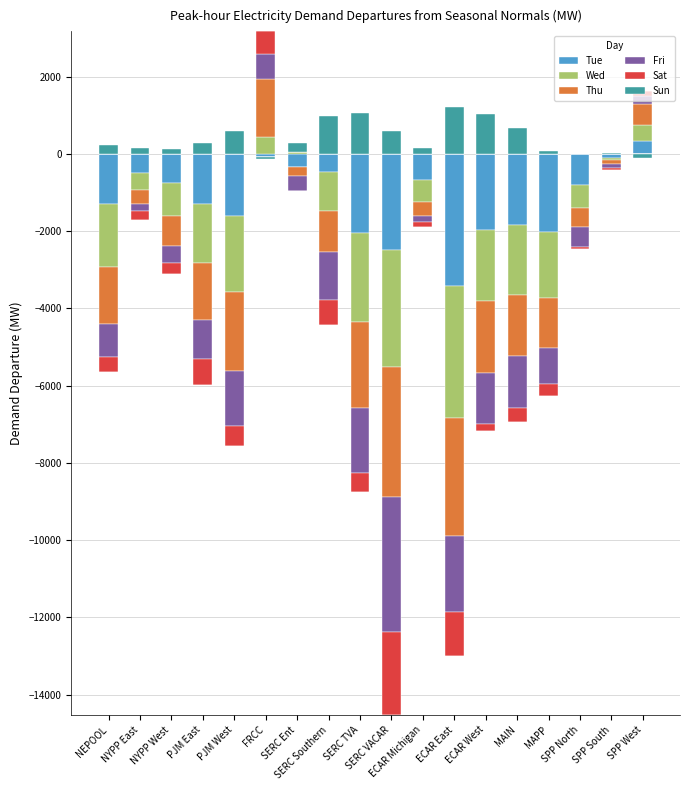

What is the label of the 14th bar from the right?

PJM West